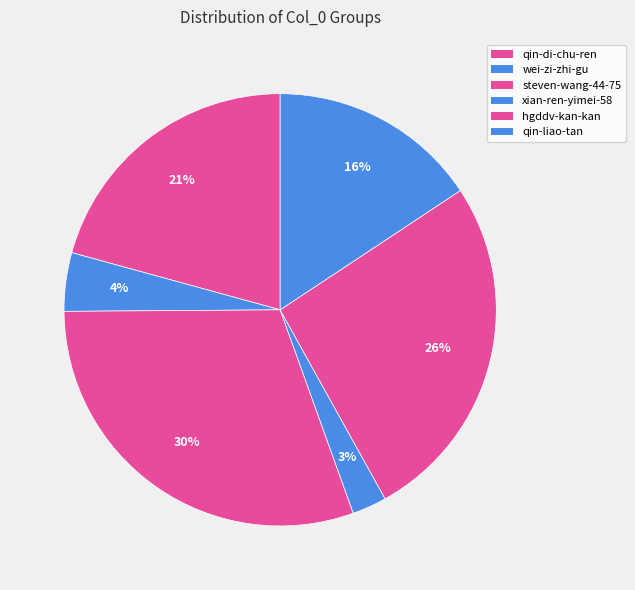

To the nearest percent, what is the combined percentage of hgddv-kan-kan and qin-liao-tan?

42%